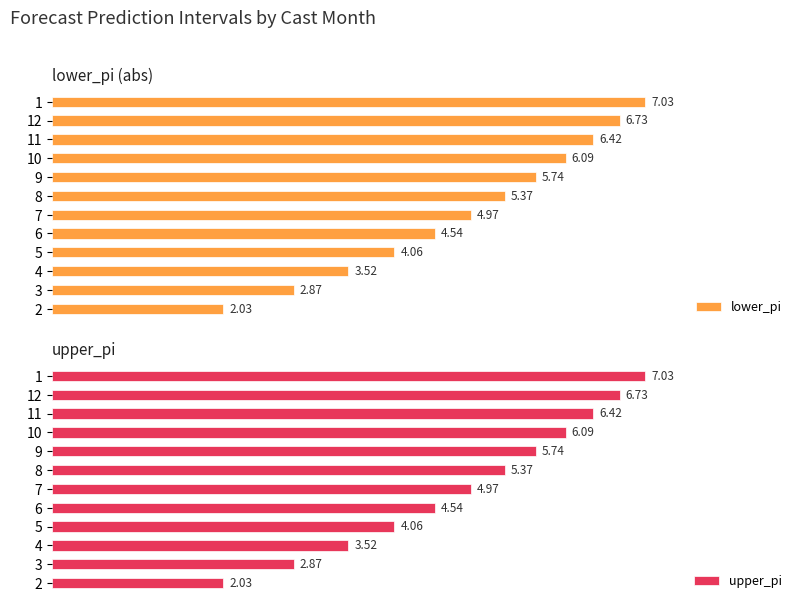

Rank the series by their maximum value, from highest to lowest.

lower_pi, upper_pi